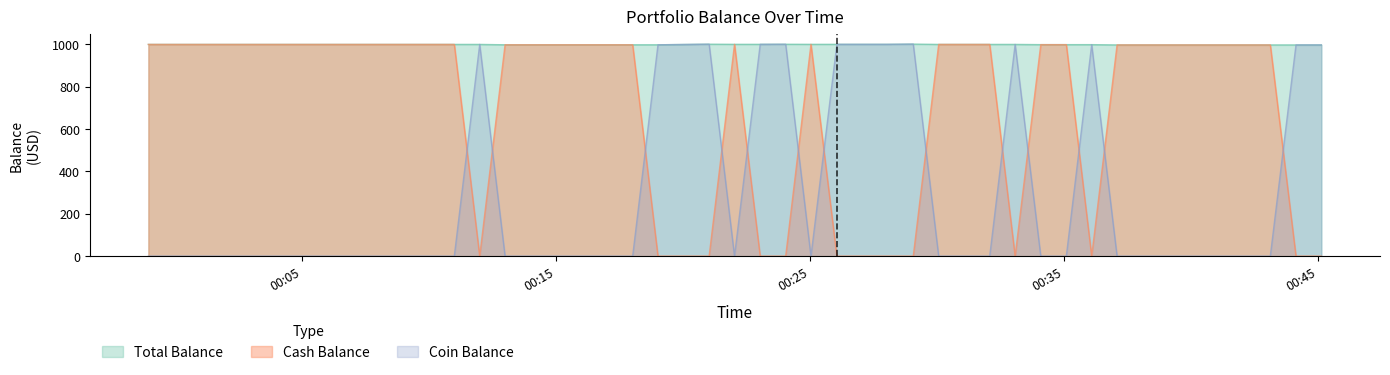

List the series in order of their overall mean, lowest first.

Coin Balance, Cash Balance, Total Balance